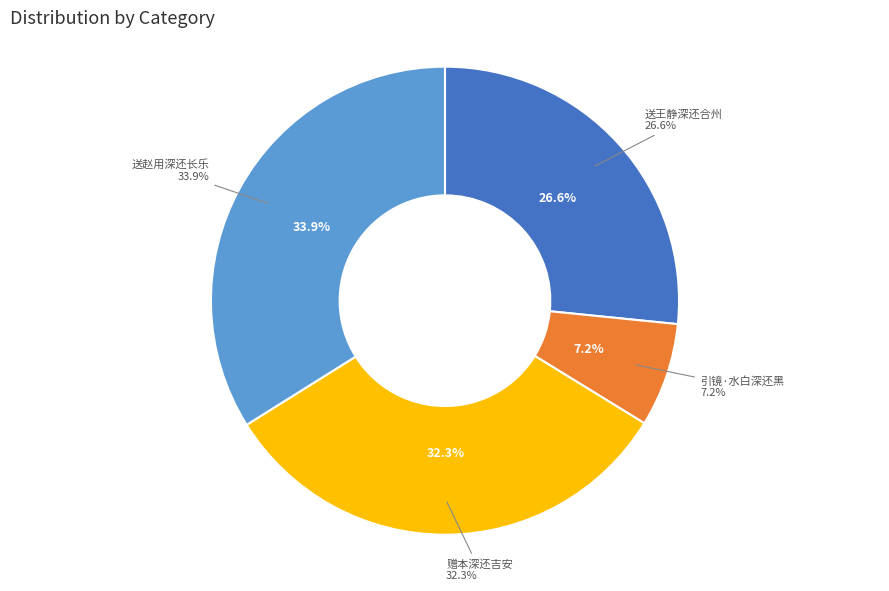

Which has a higher value, 送王静深还合州 or 赠本深还吉安?

赠本深还吉安